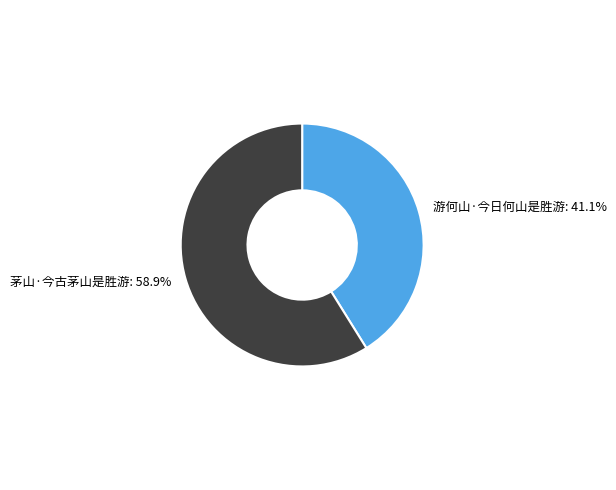

To the nearest percent, what is the difference between the 游何山·今日何山是胜游 and 茅山·今古茅山是胜游 slice percentages?

18%